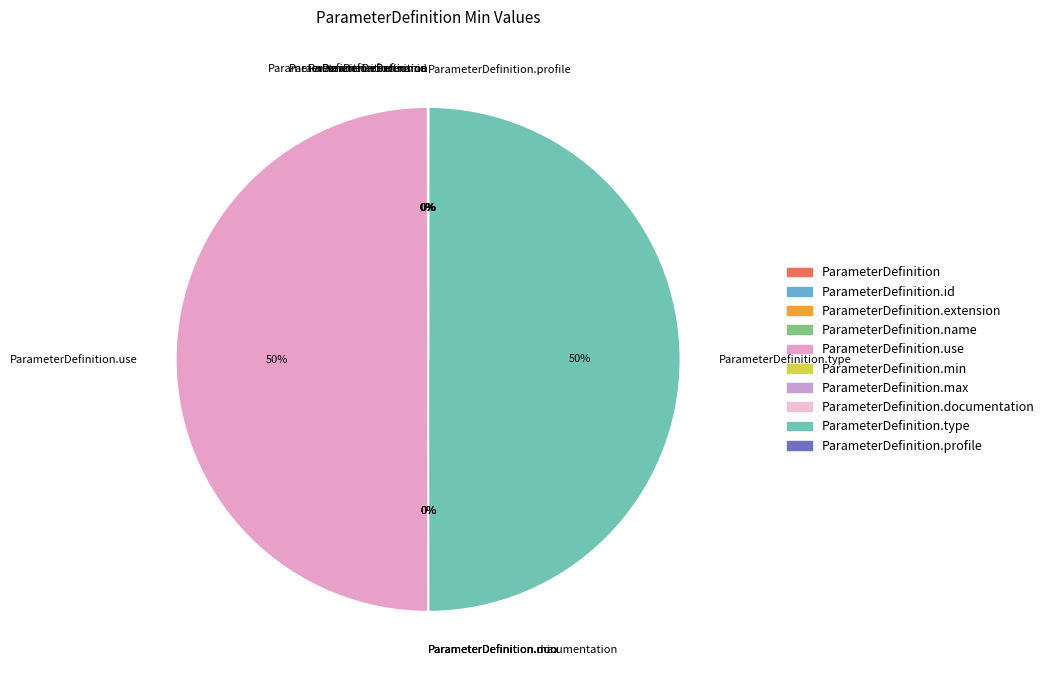

To the nearest percent, what is the difference between the largest and smallest slice percentages?

50%